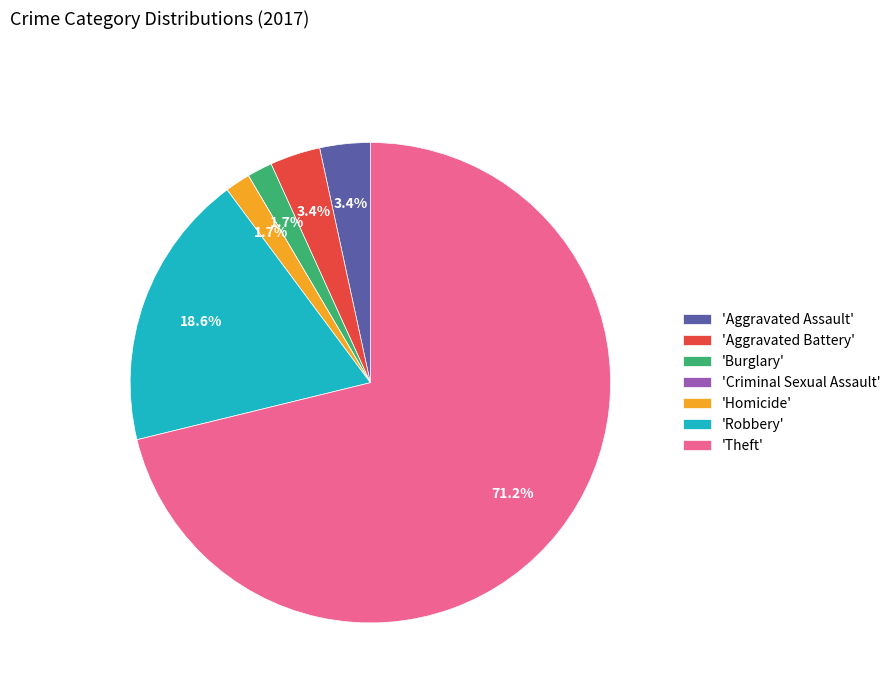

How much of the chart is everything except 'Robbery'?

81.4%